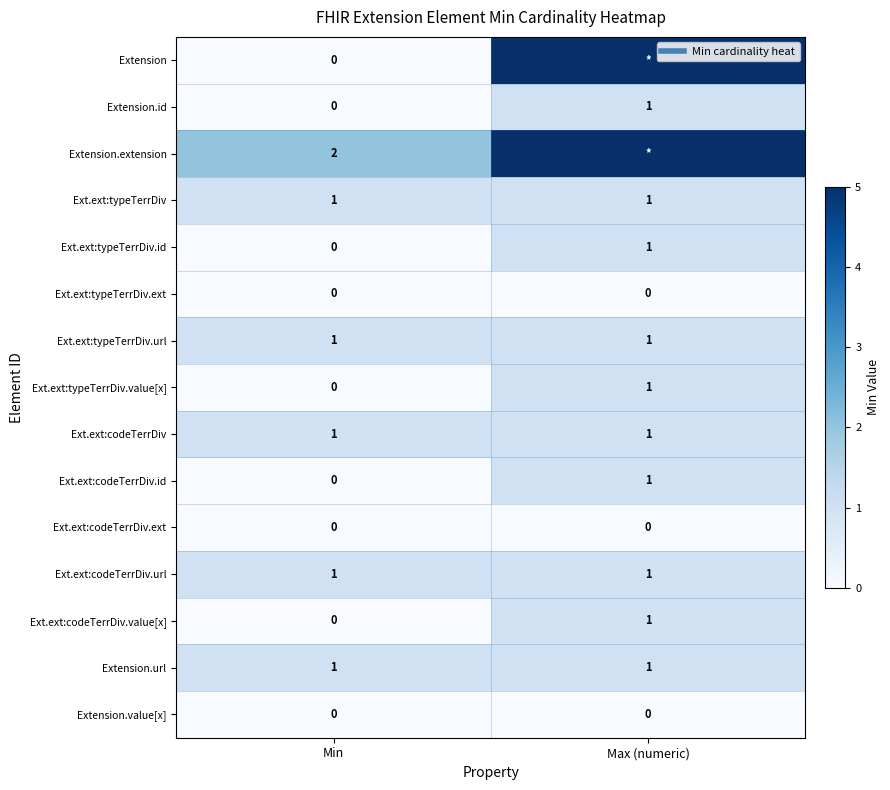

Rank the categories by Ext.ext:codeTerrDiv.ext value from highest to lowest.

Min, Max (numeric)